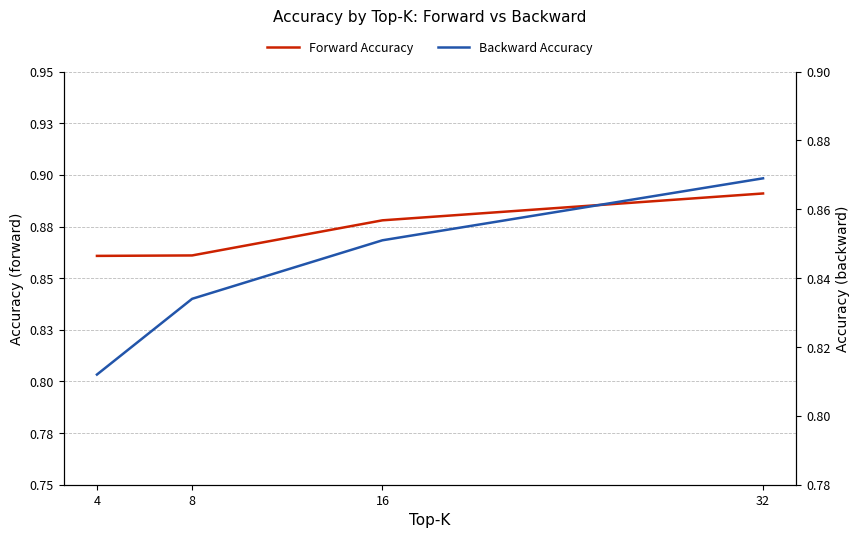

What is the value of the Forward Accuracy point at the 3rd from the left?

0.9